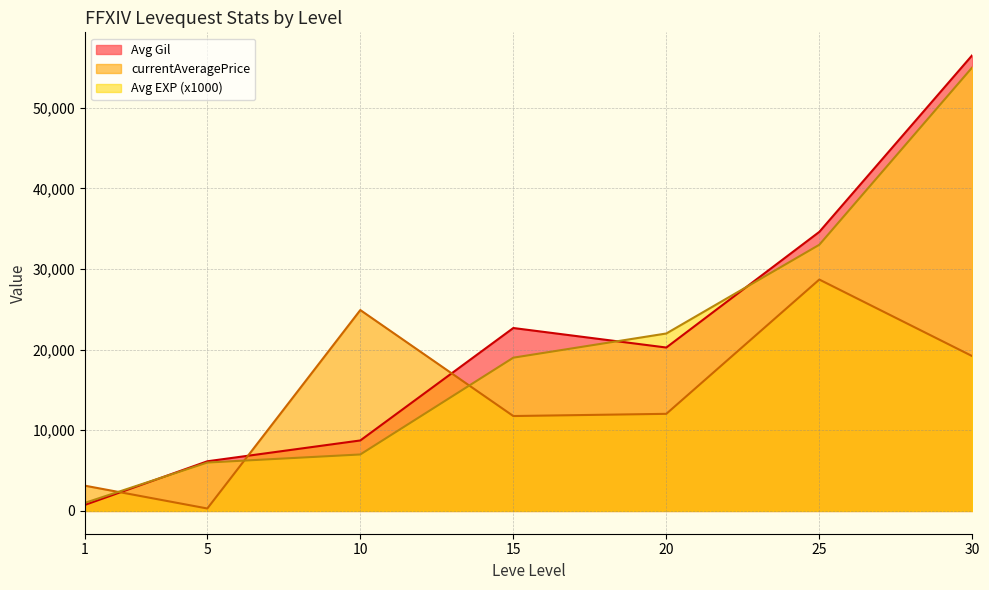

How many intersections are there between Avg Gil and currentAveragePrice?

3